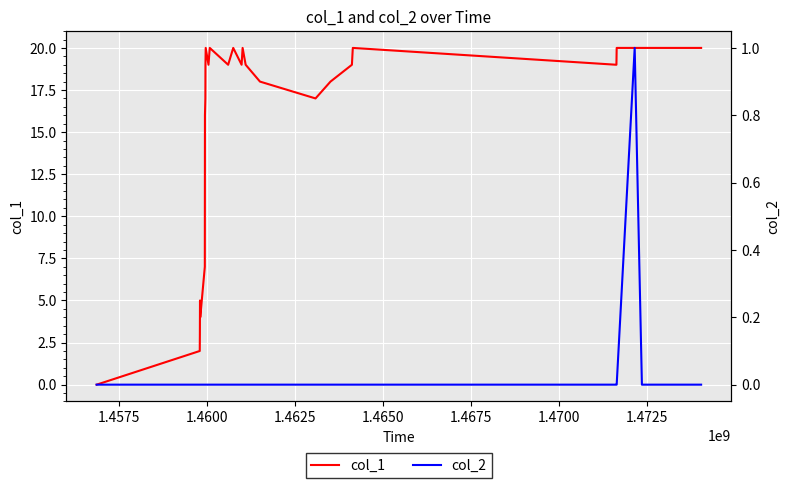

What is the difference between the maximum and minimum values in the col_2 series?

1